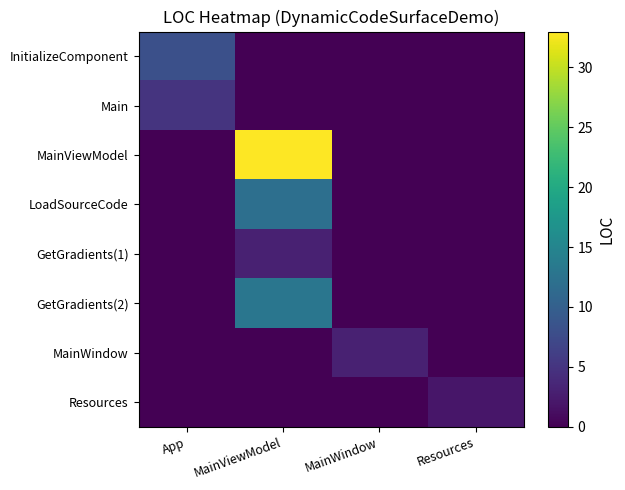

Which series has the largest range (max minus min)?

MainViewModel